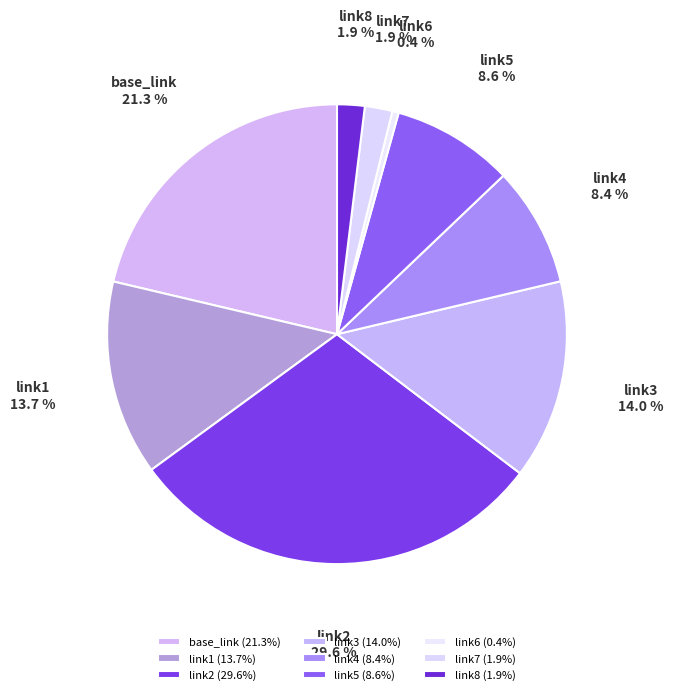

Do link2 and link1 together represent more than half of the pie?

No